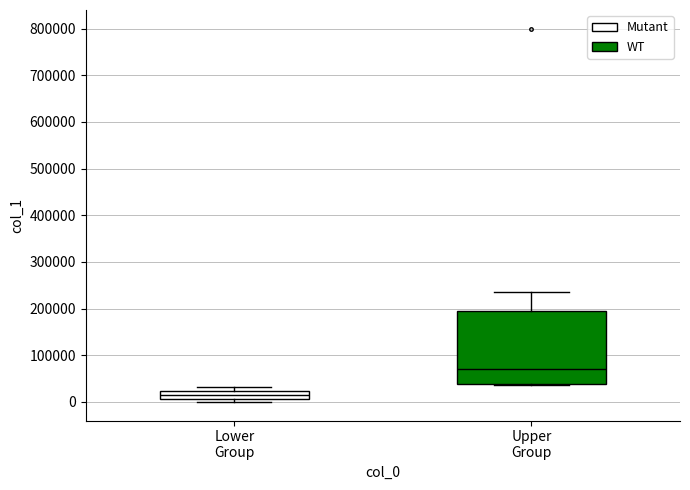

Where is the upper edge of the box for Upper Group on the y-axis? The values are not printed on the chart, so give them approximately, as read against the axis.

190000